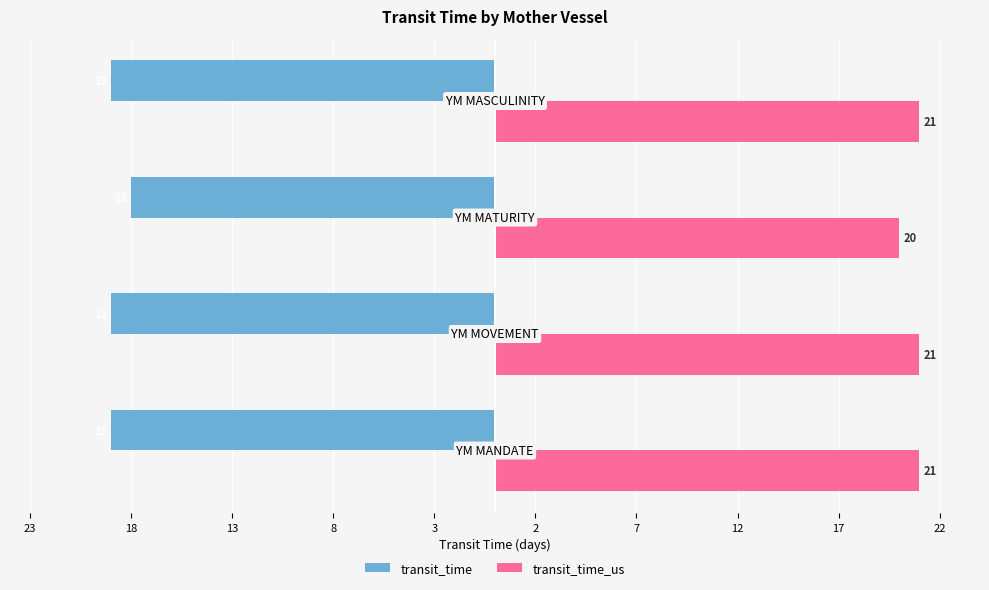

What are all the series names shown in the legend?

transit_time, transit_time_us